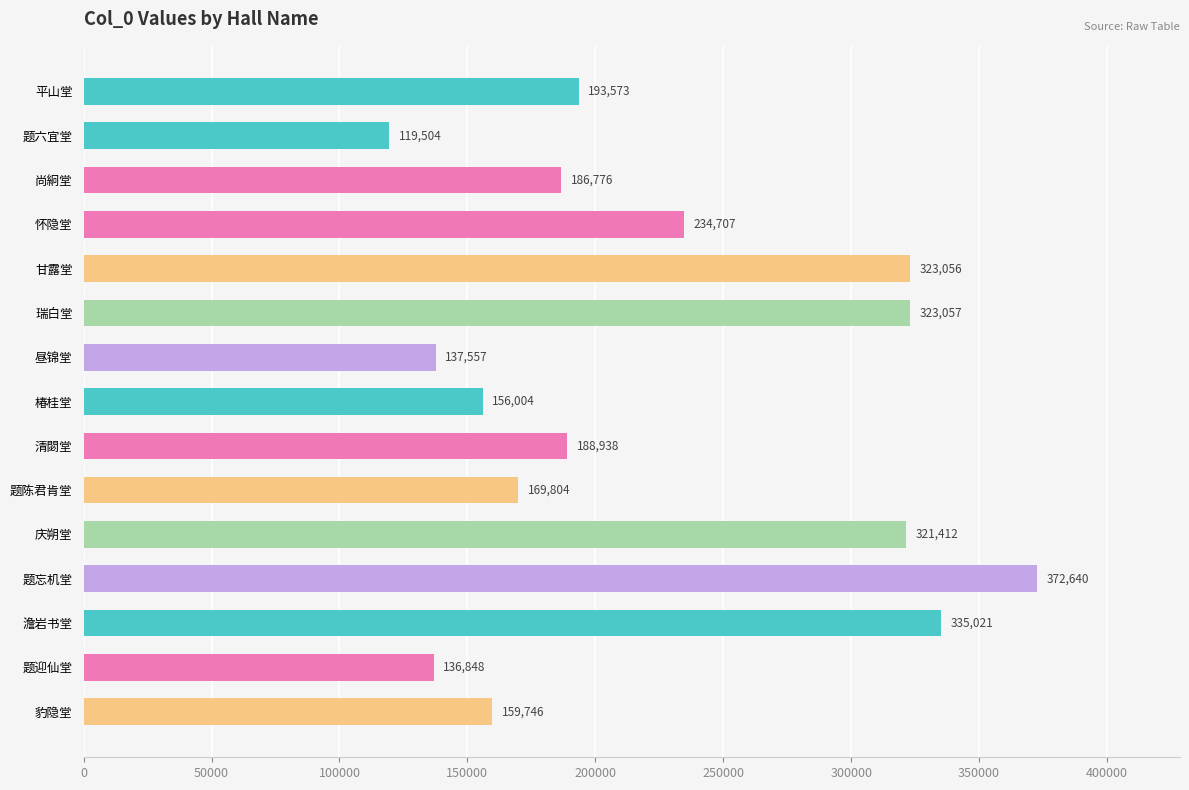

What is the approximate value at 瑞白堂?

323057